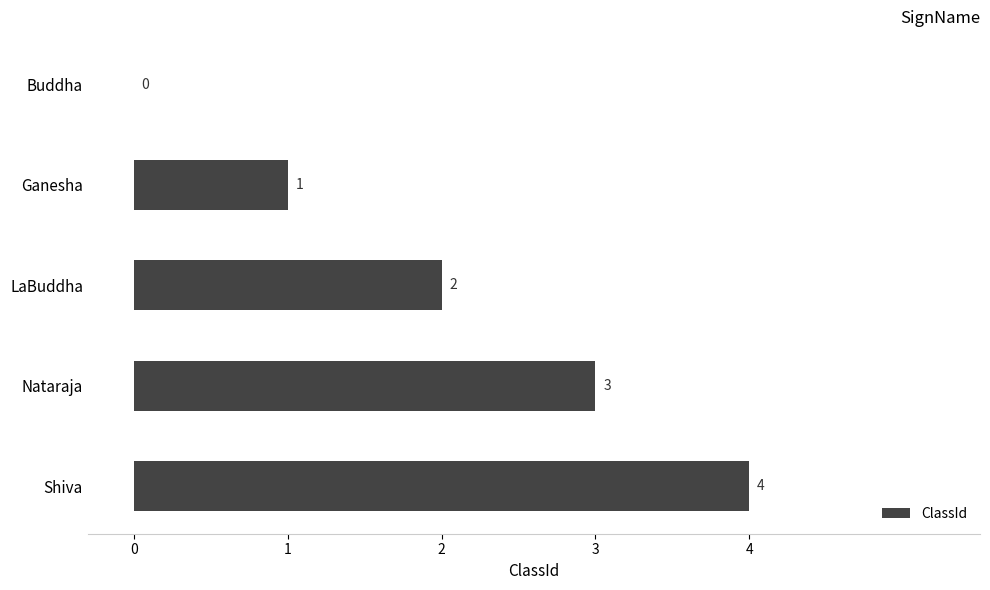

Where is the data nearest to the value 2?

LaBuddha